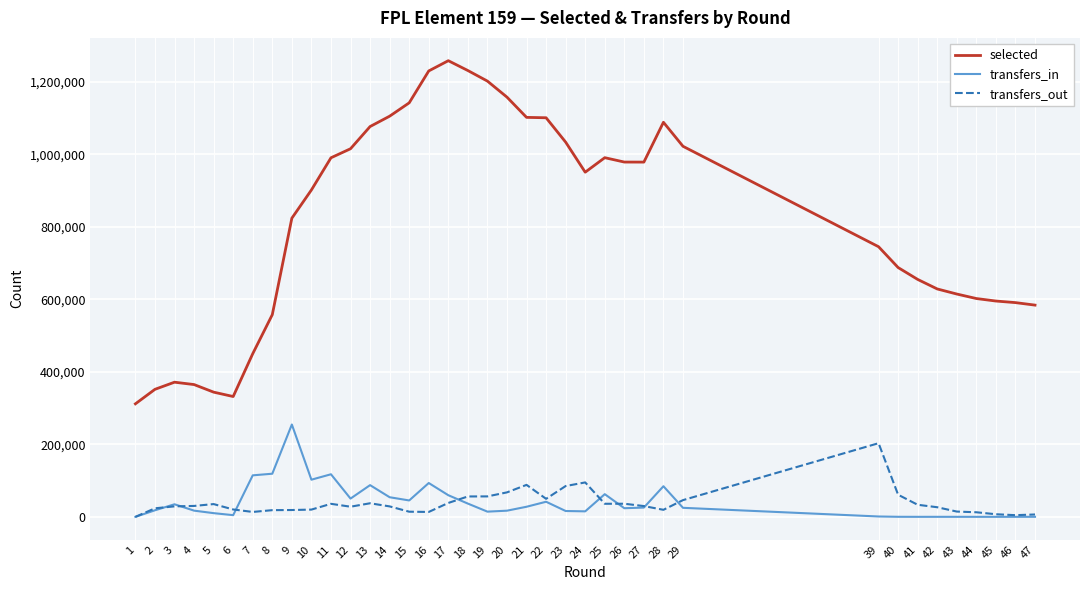

Is it true that transfers_in equals -87959 at 1?

False